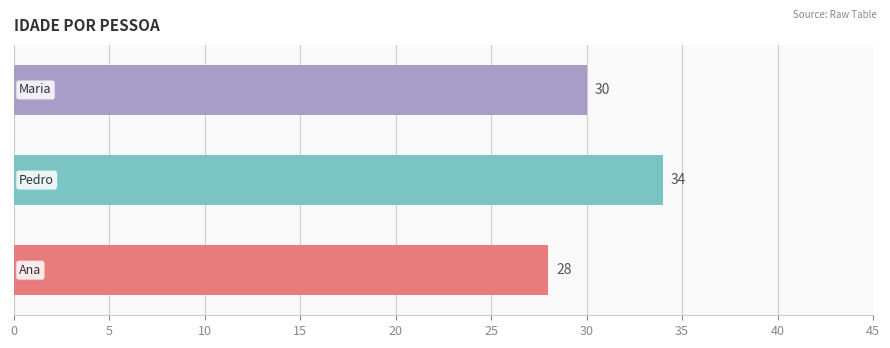

Count the values in the range 28 to 34.

3